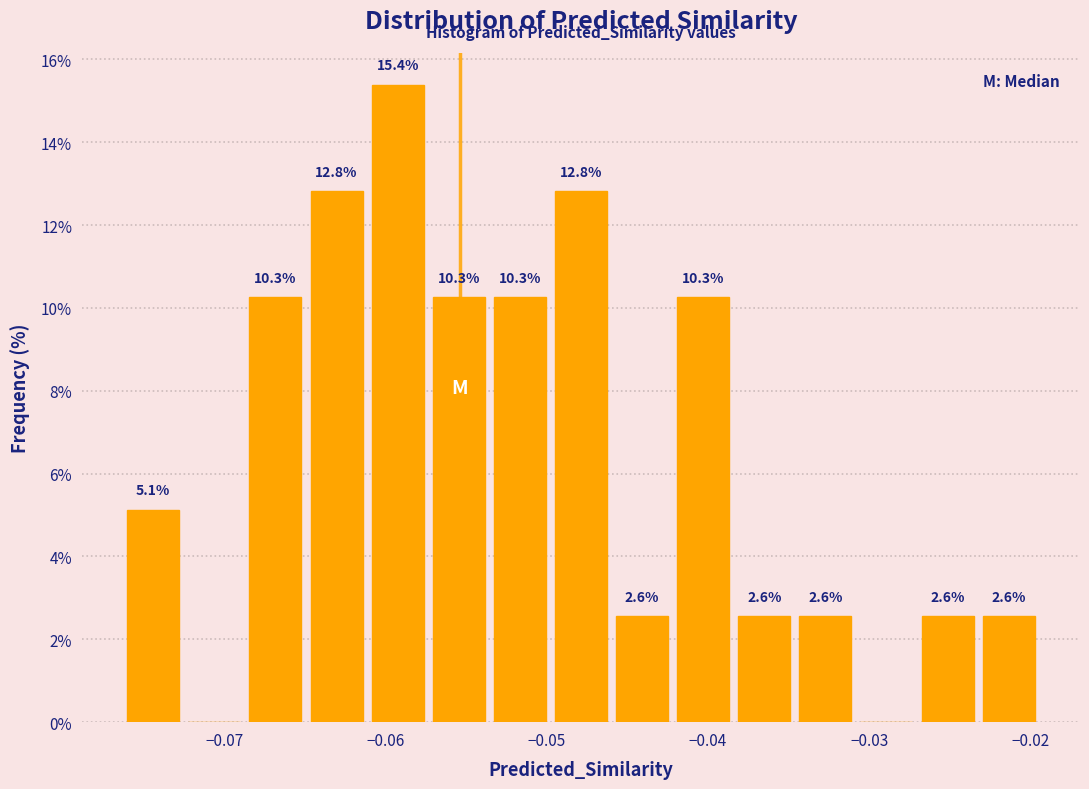

Read against the x-axis, roughly where is the centre of the tallest bar?

-0.059